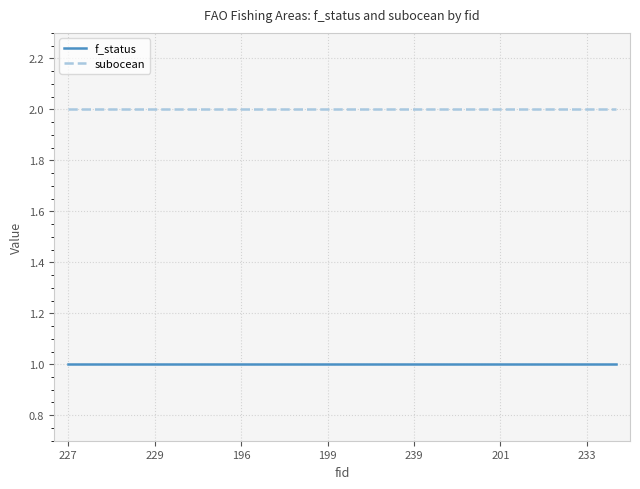

What are all the series names shown in the legend?

f_status, subocean